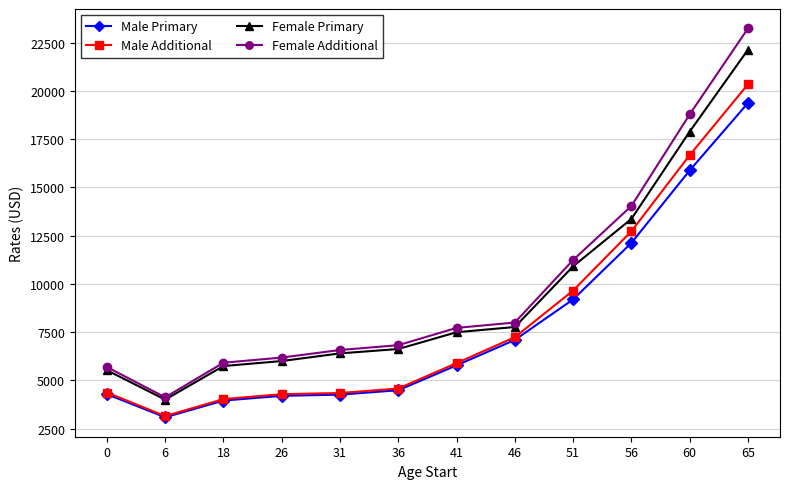

What are all the series names shown in the legend?

Male Primary, Male Additional, Female Primary, Female Additional